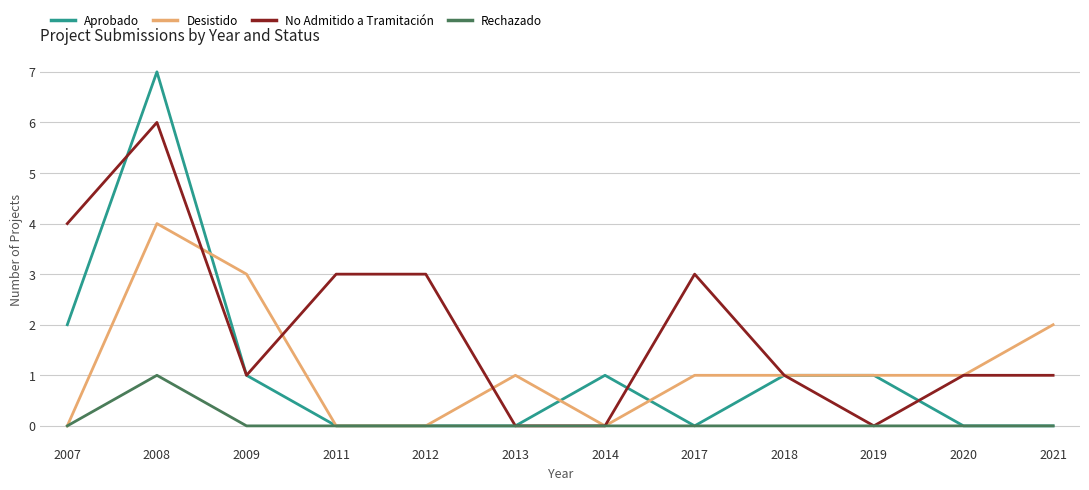

Is the value of No Admitido a Tramitación at 2014 greater than the value of Desistido at 2013?

No